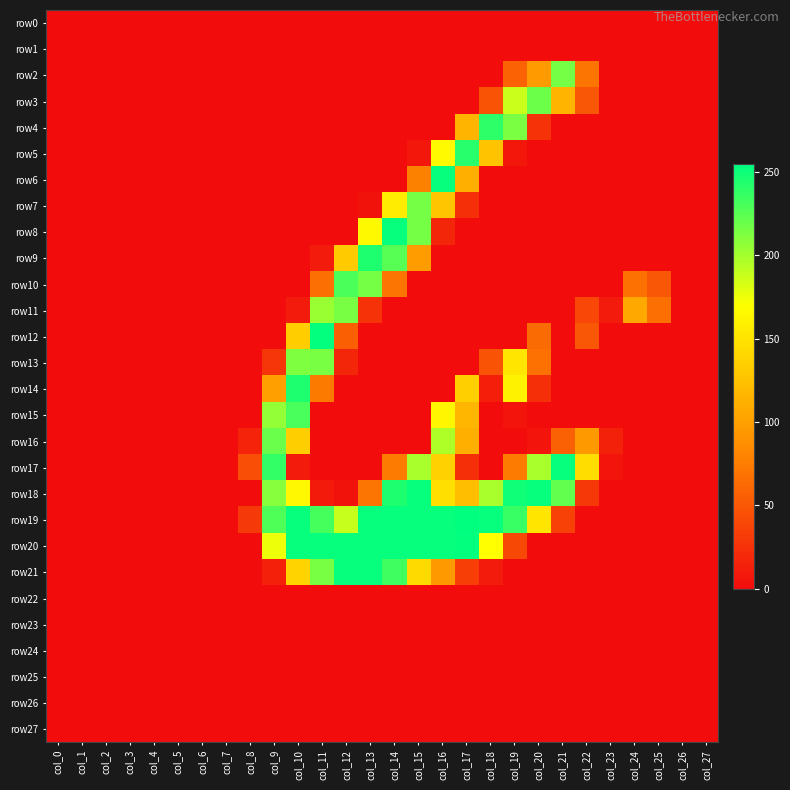

Reading right to left, transcribe all the data shown in this chart.

row0: col_27=0	col_26=0	col_25=0	col_24=0	col_23=0	col_22=0	col_21=0	col_20=0	col_19=0	col_18=0	col_17=0	col_16=0	col_15=0	col_14=0	col_13=0	col_12=0	col_11=0	col_10=0	col_9=0	col_8=0	col_7=0	col_6=0	col_5=0	col_4=0	col_3=0	col_2=0	col_1=0	col_0=0
row1: col_27=0	col_26=0	col_25=0	col_24=0	col_23=0	col_22=0	col_21=0	col_20=0	col_19=0	col_18=0	col_17=0	col_16=0	col_15=0	col_14=0	col_13=0	col_12=0	col_11=0	col_10=0	col_9=0	col_8=0	col_7=0	col_6=0	col_5=0	col_4=0	col_3=0	col_2=0	col_1=0	col_0=0
row2: col_27=0	col_26=0	col_25=0	col_24=0	col_23=0	col_22=70	col_21=216	col_20=96	col_19=57	col_18=0	col_17=0	col_16=0	col_15=0	col_14=0	col_13=0	col_12=0	col_11=0	col_10=0	col_9=0	col_8=0	col_7=0	col_6=0	col_5=0	col_4=0	col_3=0	col_2=0	col_1=0	col_0=0
row3: col_27=0	col_26=0	col_25=0	col_24=0	col_23=0	col_22=50	col_21=115	col_20=219	col_19=188	col_18=47	col_17=0	col_16=0	col_15=0	col_14=0	col_13=0	col_12=0	col_11=0	col_10=0	col_9=0	col_8=0	col_7=0	col_6=0	col_5=0	col_4=0	col_3=0	col_2=0	col_1=0	col_0=0
row4: col_27=0	col_26=0	col_25=0	col_24=0	col_23=0	col_22=0	col_21=0	col_20=25	col_19=214	col_18=240	col_17=115	col_16=0	col_15=0	col_14=0	col_13=0	col_12=0	col_11=0	col_10=0	col_9=0	col_8=0	col_7=0	col_6=0	col_5=0	col_4=0	col_3=0	col_2=0	col_1=0	col_0=0
row5: col_27=0	col_26=0	col_25=0	col_24=0	col_23=0	col_22=0	col_21=0	col_20=0	col_19=7	col_18=126	col_17=242	col_16=167	col_15=7	col_14=0	col_13=0	col_12=0	col_11=0	col_10=0	col_9=0	col_8=0	col_7=0	col_6=0	col_5=0	col_4=0	col_3=0	col_2=0	col_1=0	col_0=0
row6: col_27=0	col_26=0	col_25=0	col_24=0	col_23=0	col_22=0	col_21=0	col_20=0	col_19=0	col_18=0	col_17=111	col_16=253	col_15=78	col_14=0	col_13=0	col_12=0	col_11=0	col_10=0	col_9=0	col_8=0	col_7=0	col_6=0	col_5=0	col_4=0	col_3=0	col_2=0	col_1=0	col_0=0
row7: col_27=0	col_26=0	col_25=0	col_24=0	col_23=0	col_22=0	col_21=0	col_20=0	col_19=0	col_18=0	col_17=24	col_16=128	col_15=216	col_14=156	col_13=4	col_12=0	col_11=0	col_10=0	col_9=0	col_8=0	col_7=0	col_6=0	col_5=0	col_4=0	col_3=0	col_2=0	col_1=0	col_0=0
row8: col_27=0	col_26=0	col_25=0	col_24=0	col_23=0	col_22=0	col_21=0	col_20=0	col_19=0	col_18=0	col_17=0	col_16=17	col_15=216	col_14=253	col_13=166	col_12=0	col_11=0	col_10=0	col_9=0	col_8=0	col_7=0	col_6=0	col_5=0	col_4=0	col_3=0	col_2=0	col_1=0	col_0=0
row9: col_27=0	col_26=0	col_25=0	col_24=0	col_23=0	col_22=0	col_21=0	col_20=0	col_19=0	col_18=0	col_17=0	col_16=0	col_15=98	col_14=226	col_13=245	col_12=131	col_11=10	col_10=0	col_9=0	col_8=0	col_7=0	col_6=0	col_5=0	col_4=0	col_3=0	col_2=0	col_1=0	col_0=0
row10: col_27=0	col_26=0	col_25=49	col_24=67	col_23=0	col_22=0	col_21=0	col_20=0	col_19=0	col_18=0	col_17=0	col_16=0	col_15=0	col_14=69	col_13=216	col_12=230	col_11=66	col_10=0	col_9=0	col_8=0	col_7=0	col_6=0	col_5=0	col_4=0	col_3=0	col_2=0	col_1=0	col_0=0
row11: col_27=0	col_26=0	col_25=66	col_24=107	col_23=10	col_22=39	col_21=0	col_20=0	col_19=0	col_18=0	col_17=0	col_16=0	col_15=0	col_14=0	col_13=26	col_12=215	col_11=204	col_10=10	col_9=0	col_8=0	col_7=0	col_6=0	col_5=0	col_4=0	col_3=0	col_2=0	col_1=0	col_0=0
row12: col_27=0	col_26=0	col_25=0	col_24=0	col_23=0	col_22=49	col_21=0	col_20=63	col_19=0	col_18=0	col_17=0	col_16=0	col_15=0	col_14=0	col_13=0	col_12=55	col_11=254	col_10=133	col_9=0	col_8=0	col_7=0	col_6=0	col_5=0	col_4=0	col_3=0	col_2=0	col_1=0	col_0=0
row13: col_27=0	col_26=0	col_25=0	col_24=0	col_23=0	col_22=0	col_21=0	col_20=67	col_19=151	col_18=47	col_17=0	col_16=0	col_15=0	col_14=0	col_13=0	col_12=17	col_11=215	col_10=213	col_9=27	col_8=0	col_7=0	col_6=0	col_5=0	col_4=0	col_3=0	col_2=0	col_1=0	col_0=0
row14: col_27=0	col_26=0	col_25=0	col_24=0	col_23=0	col_22=0	col_21=0	col_20=24	col_19=161	col_18=12	col_17=135	col_16=0	col_15=0	col_14=0	col_13=0	col_12=0	col_11=73	col_10=245	col_9=100	col_8=0	col_7=0	col_6=0	col_5=0	col_4=0	col_3=0	col_2=0	col_1=0	col_0=0
row15: col_27=0	col_26=0	col_25=0	col_24=0	col_23=0	col_22=0	col_21=0	col_20=0	col_19=5	col_18=0	col_17=116	col_16=164	col_15=0	col_14=0	col_13=0	col_12=0	col_11=0	col_10=231	col_9=206	col_8=0	col_7=0	col_6=0	col_5=0	col_4=0	col_3=0	col_2=0	col_1=0	col_0=0
row16: col_27=0	col_26=0	col_25=0	col_24=0	col_23=14	col_22=95	col_21=56	col_20=5	col_19=0	col_18=0	col_17=111	col_16=197	col_15=0	col_14=0	col_13=0	col_12=0	col_11=0	col_10=134	col_9=220	col_8=15	col_7=0	col_6=0	col_5=0	col_4=0	col_3=0	col_2=0	col_1=0	col_0=0
row17: col_27=0	col_26=0	col_25=0	col_24=0	col_23=5	col_22=145	col_21=253	col_20=199	col_19=74	col_18=0	col_17=24	col_16=136	col_15=199	col_14=74	col_13=0	col_12=0	col_11=0	col_10=10	col_9=238	col_8=44	col_7=0	col_6=0	col_5=0	col_4=0	col_3=0	col_2=0	col_1=0	col_0=0
row18: col_27=0	col_26=0	col_25=0	col_24=0	col_23=0	col_22=29	col_21=222	col_20=253	col_19=250	col_18=199	col_17=123	col_16=147	col_15=253	col_14=245	col_13=70	col_12=4	col_11=9	col_10=165	col_9=210	col_8=0	col_7=0	col_6=0	col_5=0	col_4=0	col_3=0	col_2=0	col_1=0	col_0=0
row19: col_27=0	col_26=0	col_25=0	col_24=0	col_23=0	col_22=0	col_21=35	col_20=151	col_19=236	col_18=253	col_17=255	col_16=253	col_15=253	col_14=253	col_13=253	col_12=189	col_11=232	col_10=253	col_9=229	col_8=30	col_7=0	col_6=0	col_5=0	col_4=0	col_3=0	col_2=0	col_1=0	col_0=0
row20: col_27=0	col_26=0	col_25=0	col_24=0	col_23=0	col_22=0	col_21=0	col_20=0	col_19=40	col_18=170	col_17=254	col_16=253	col_15=253	col_14=253	col_13=253	col_12=253	col_11=253	col_10=253	col_9=176	col_8=0	col_7=0	col_6=0	col_5=0	col_4=0	col_3=0	col_2=0	col_1=0	col_0=0
row21: col_27=0	col_26=0	col_25=0	col_24=0	col_23=0	col_22=0	col_21=0	col_20=0	col_19=0	col_18=10	col_17=33	col_16=95	col_15=143	col_14=234	col_13=253	col_12=253	col_11=215	col_10=138	col_9=13	col_8=0	col_7=0	col_6=0	col_5=0	col_4=0	col_3=0	col_2=0	col_1=0	col_0=0
row22: col_27=0	col_26=0	col_25=0	col_24=0	col_23=0	col_22=0	col_21=0	col_20=0	col_19=0	col_18=0	col_17=0	col_16=0	col_15=0	col_14=0	col_13=0	col_12=0	col_11=0	col_10=0	col_9=0	col_8=0	col_7=0	col_6=0	col_5=0	col_4=0	col_3=0	col_2=0	col_1=0	col_0=0
row23: col_27=0	col_26=0	col_25=0	col_24=0	col_23=0	col_22=0	col_21=0	col_20=0	col_19=0	col_18=0	col_17=0	col_16=0	col_15=0	col_14=0	col_13=0	col_12=0	col_11=0	col_10=0	col_9=0	col_8=0	col_7=0	col_6=0	col_5=0	col_4=0	col_3=0	col_2=0	col_1=0	col_0=0
row24: col_27=0	col_26=0	col_25=0	col_24=0	col_23=0	col_22=0	col_21=0	col_20=0	col_19=0	col_18=0	col_17=0	col_16=0	col_15=0	col_14=0	col_13=0	col_12=0	col_11=0	col_10=0	col_9=0	col_8=0	col_7=0	col_6=0	col_5=0	col_4=0	col_3=0	col_2=0	col_1=0	col_0=0
row25: col_27=0	col_26=0	col_25=0	col_24=0	col_23=0	col_22=0	col_21=0	col_20=0	col_19=0	col_18=0	col_17=0	col_16=0	col_15=0	col_14=0	col_13=0	col_12=0	col_11=0	col_10=0	col_9=0	col_8=0	col_7=0	col_6=0	col_5=0	col_4=0	col_3=0	col_2=0	col_1=0	col_0=0
row26: col_27=0	col_26=0	col_25=0	col_24=0	col_23=0	col_22=0	col_21=0	col_20=0	col_19=0	col_18=0	col_17=0	col_16=0	col_15=0	col_14=0	col_13=0	col_12=0	col_11=0	col_10=0	col_9=0	col_8=0	col_7=0	col_6=0	col_5=0	col_4=0	col_3=0	col_2=0	col_1=0	col_0=0
row27: col_27=0	col_26=0	col_25=0	col_24=0	col_23=0	col_22=0	col_21=0	col_20=0	col_19=0	col_18=0	col_17=0	col_16=0	col_15=0	col_14=0	col_13=0	col_12=0	col_11=0	col_10=0	col_9=0	col_8=0	col_7=0	col_6=0	col_5=0	col_4=0	col_3=0	col_2=0	col_1=0	col_0=0